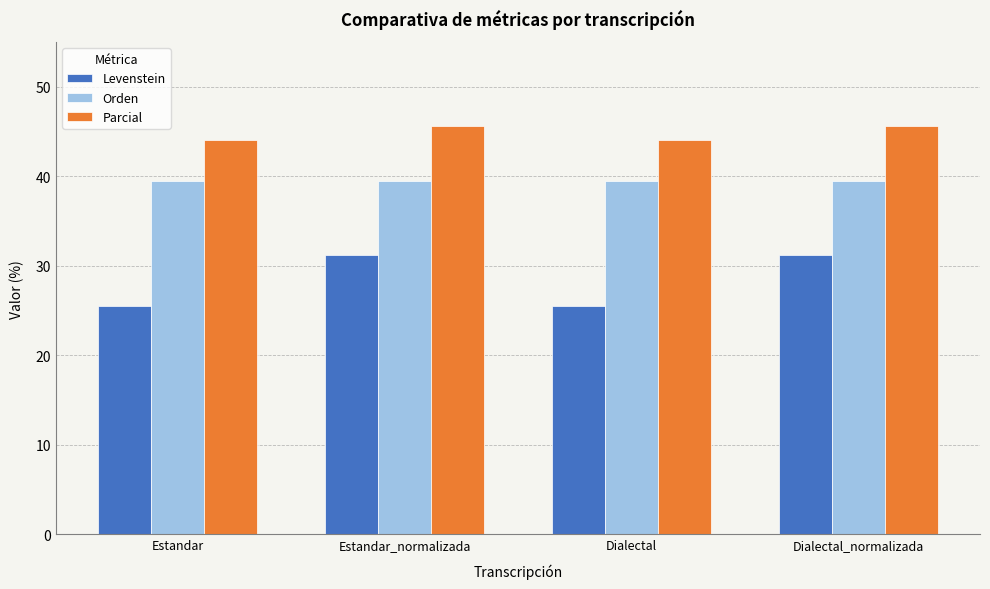

At which label does Parcial first exceed 45?

Estandar_normalizada